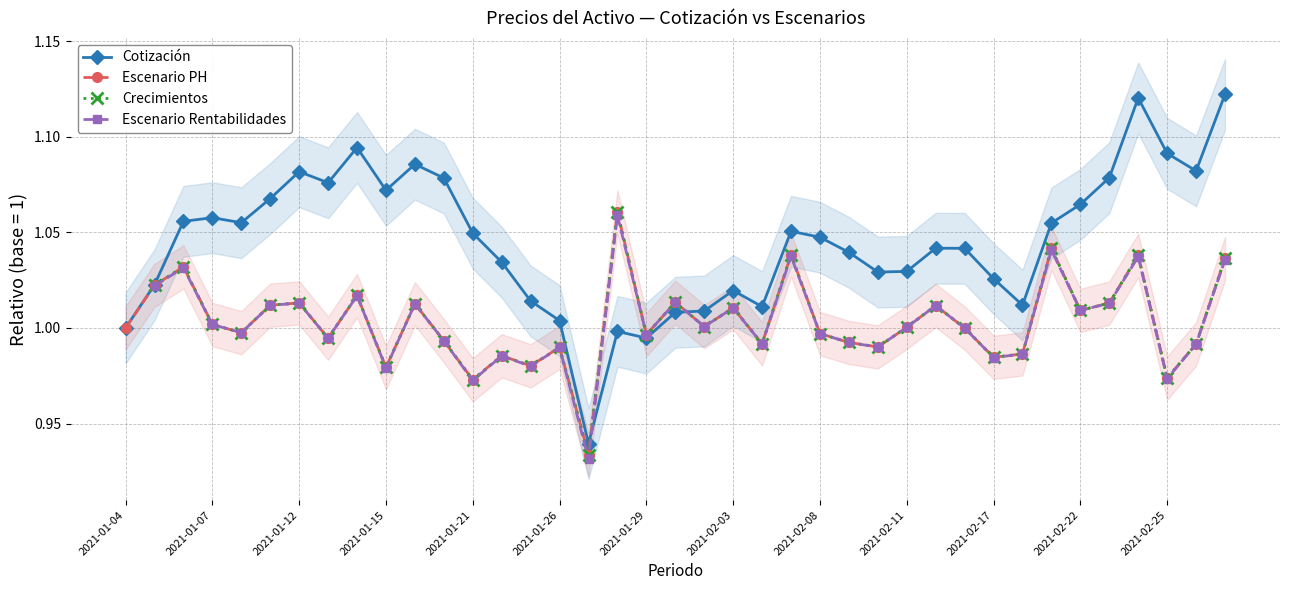

What position from the right is 2021-01-25?

25